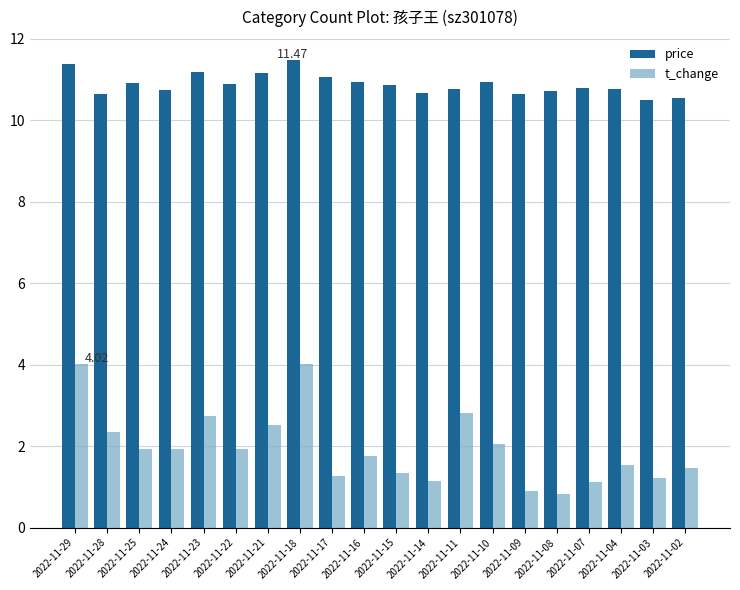

True or false: t_change has a value of 1.5 at 2022-11-02.

True